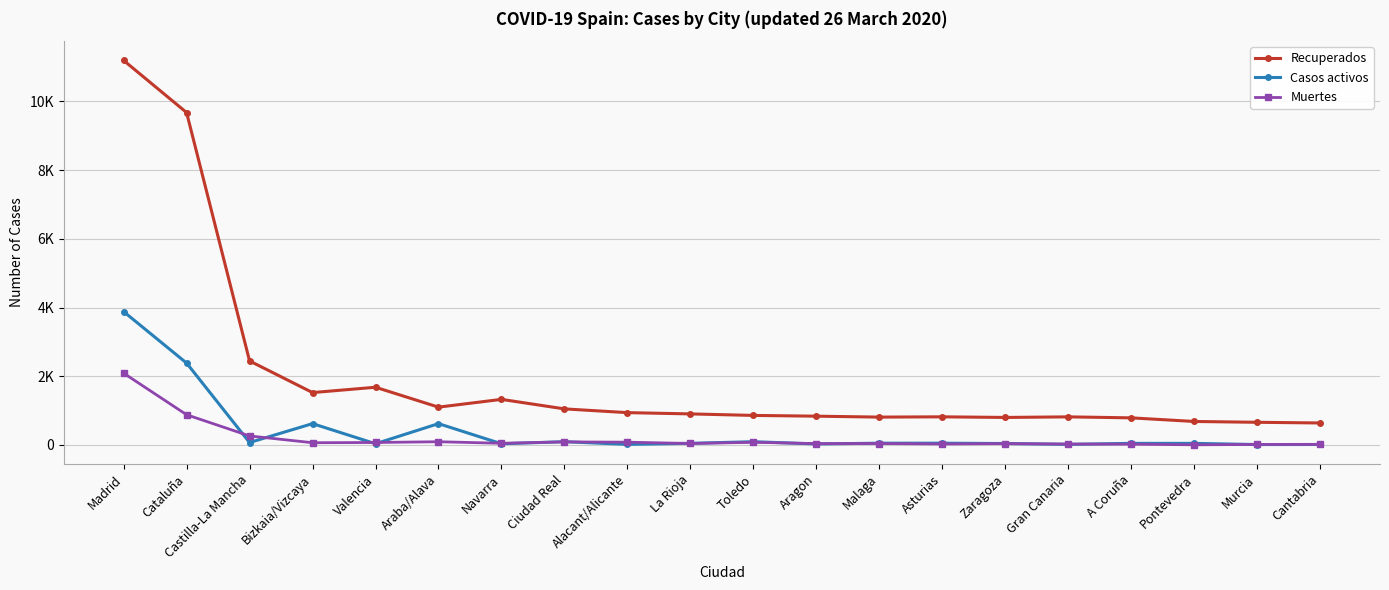

Is it true that Recuperados equals 660 at Murcia?

True